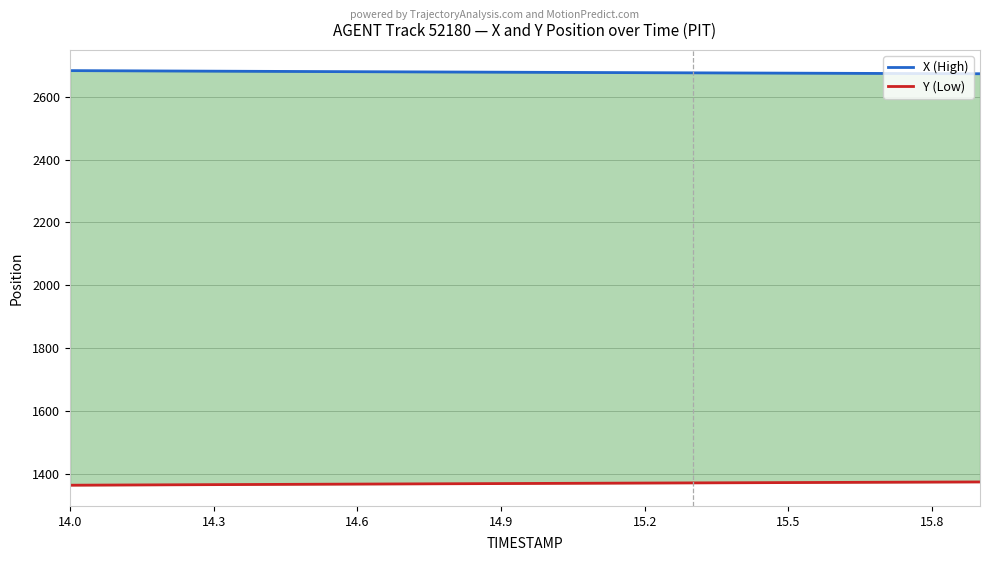

Is the value of Y (Low) at 15 greater than the value of X (High) at 14?

No